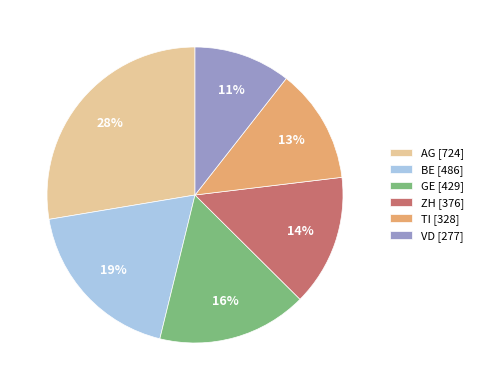

What is the smallest slice in the pie chart?

VD